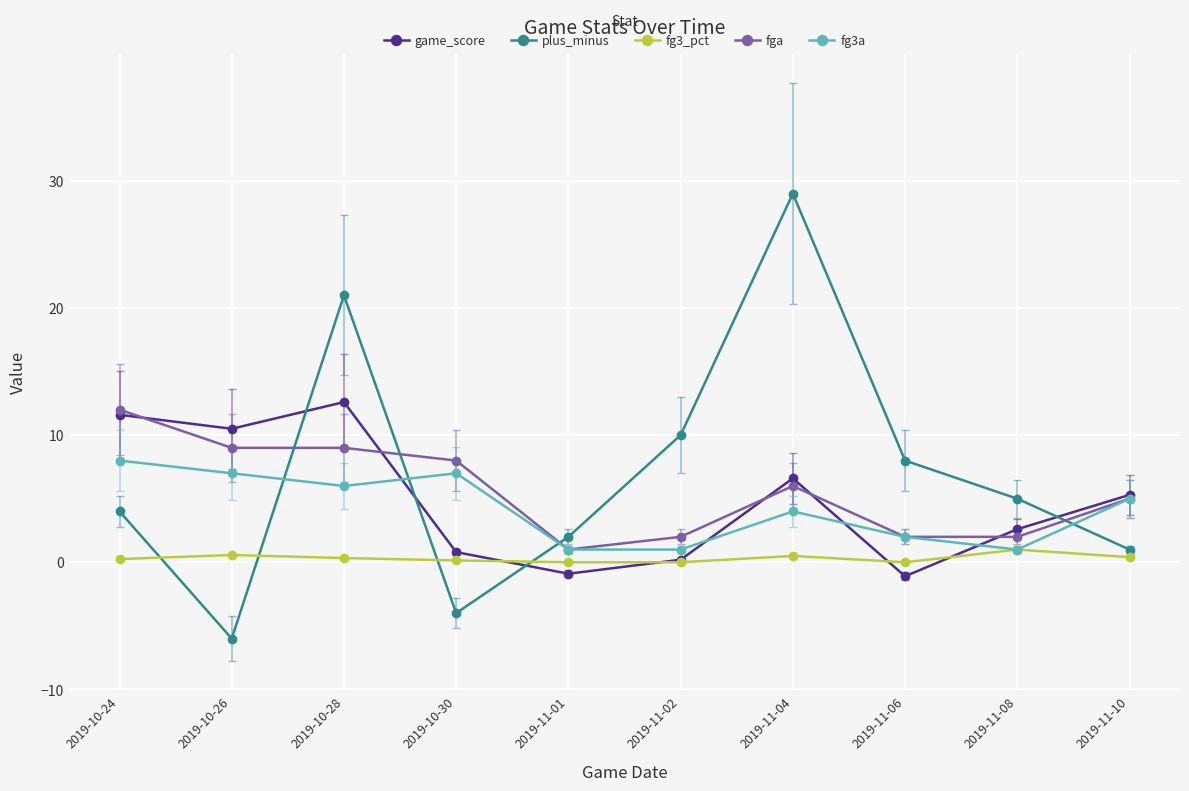

Read the fga value at 2019-11-10.

5.0